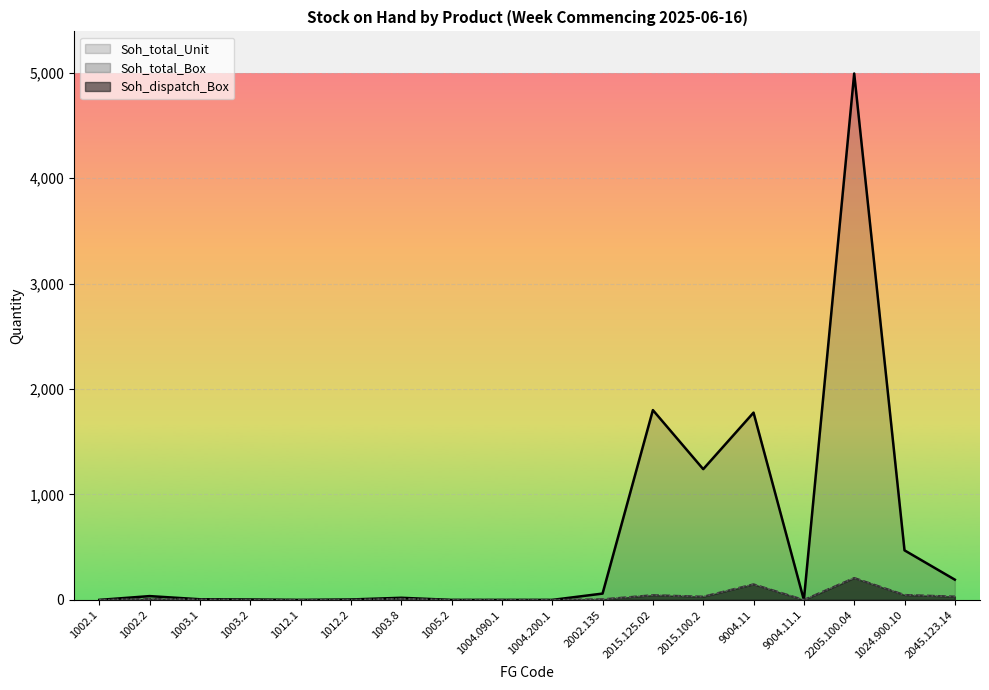

How many data points does each series have?

18